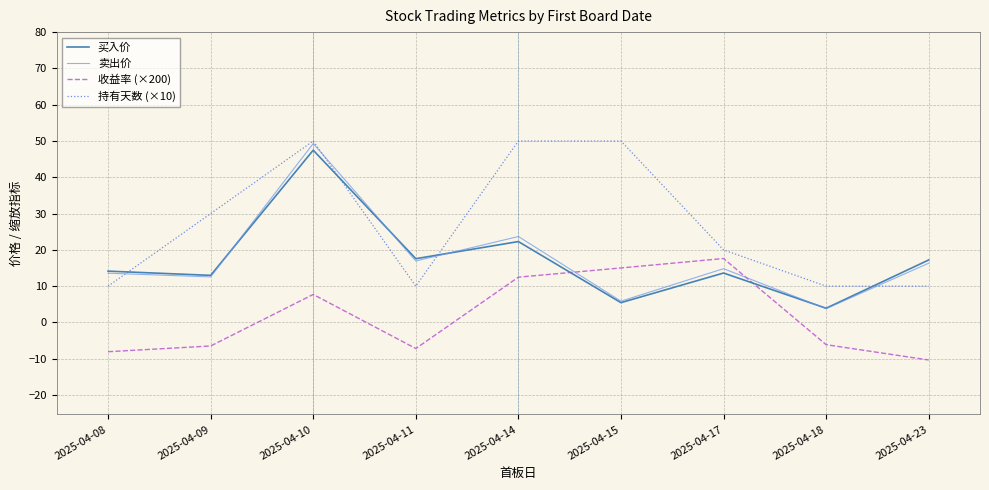

At which category is the sum across all series the highest?

2025-04-10